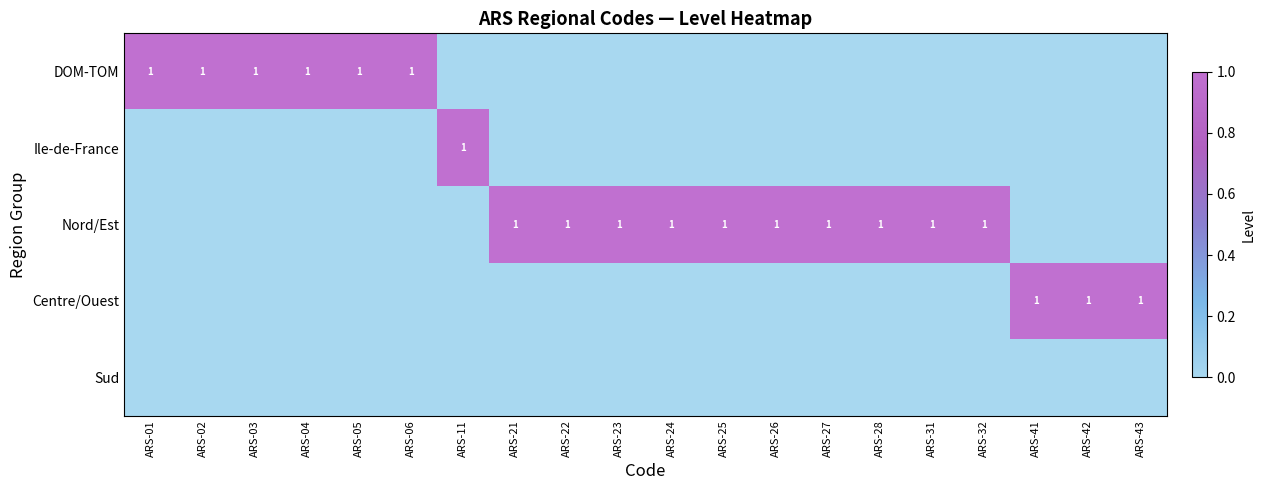

True or false: Nord/Est has a value of 1 at ARS-27.

True